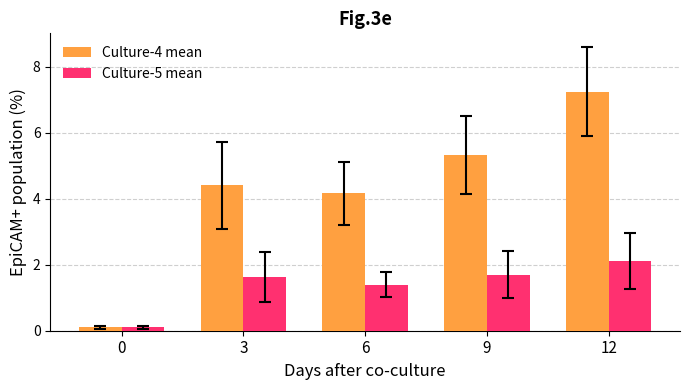

At how many categories does at least one series exceed 0?

5